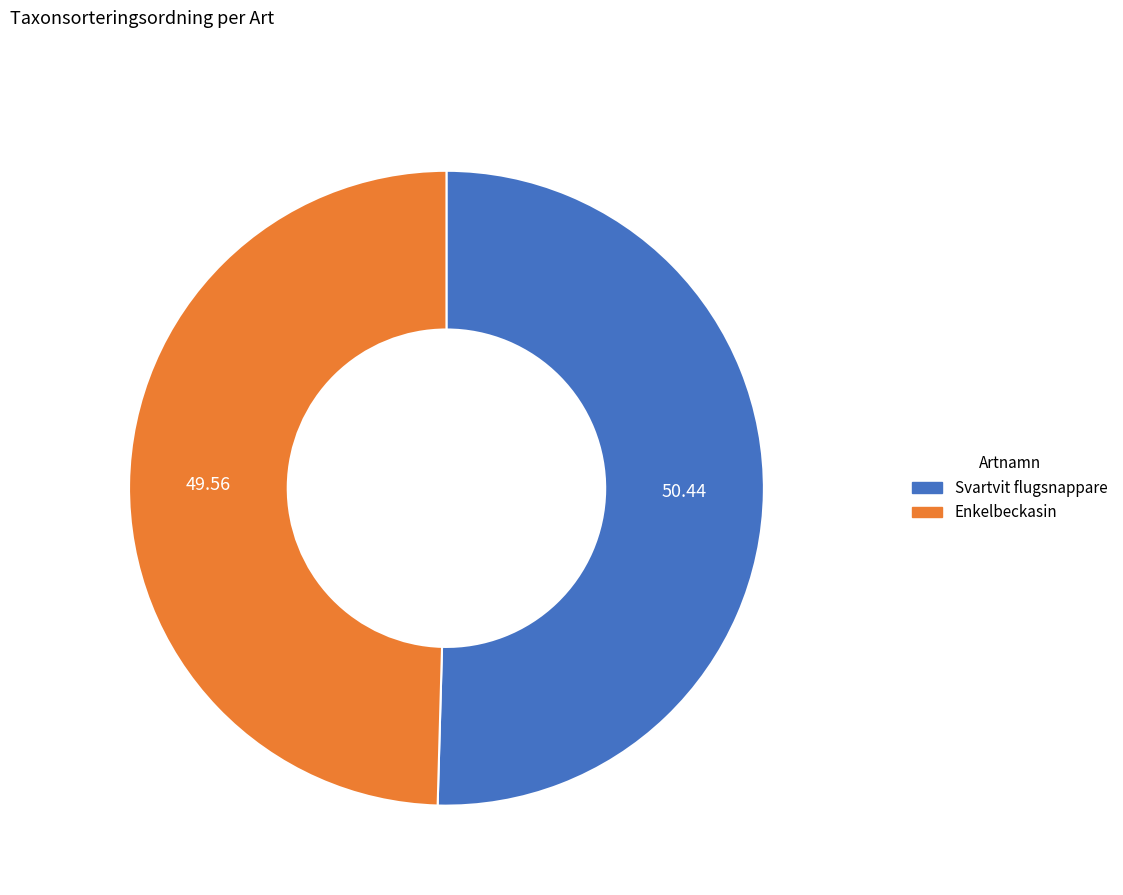

The Enkelbeckasin slice represents 50% of the pie. True or false?

True